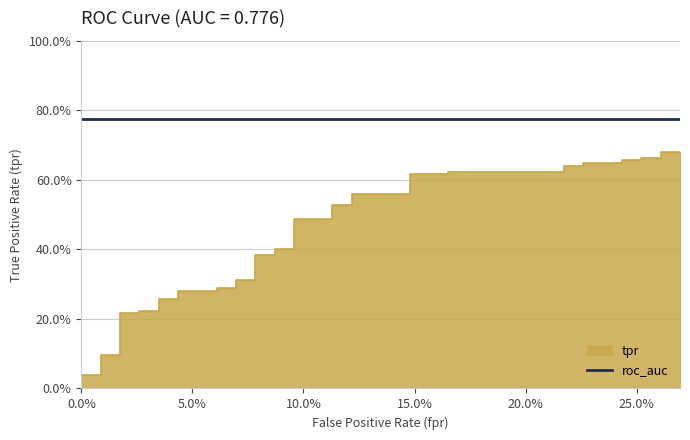

What is the label of the 33rd point from the right?

7